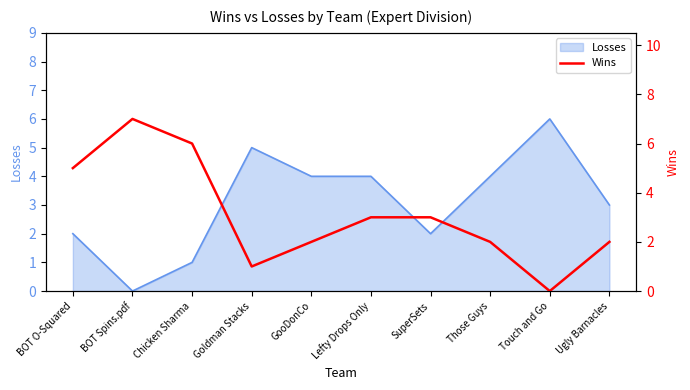

How many positive values are there?

9